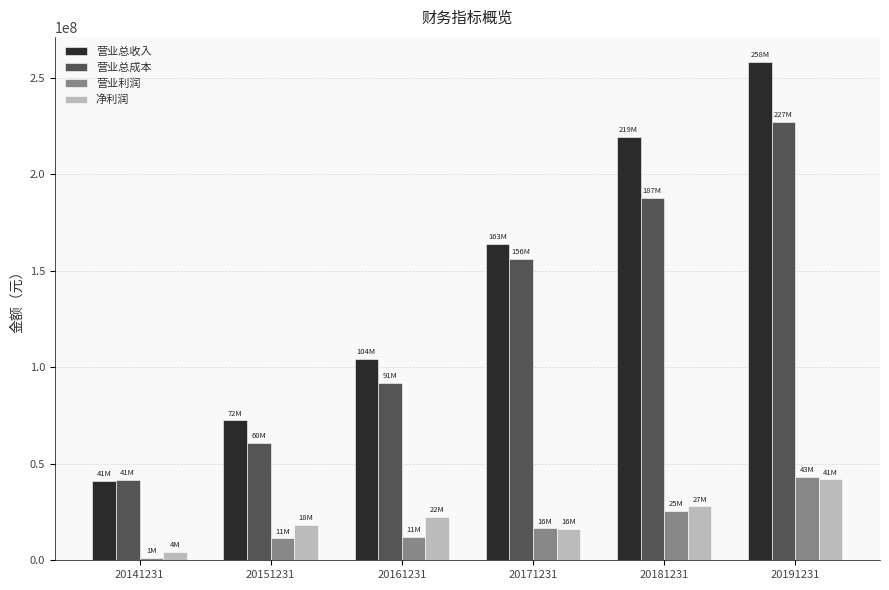

What is the maximum value shown in the chart?

258406413.7